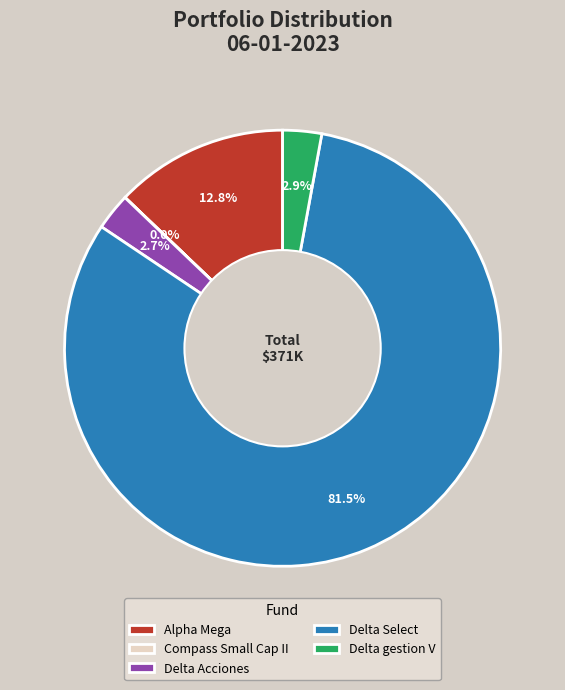

Which category has the biggest portion of the pie?

Delta Select